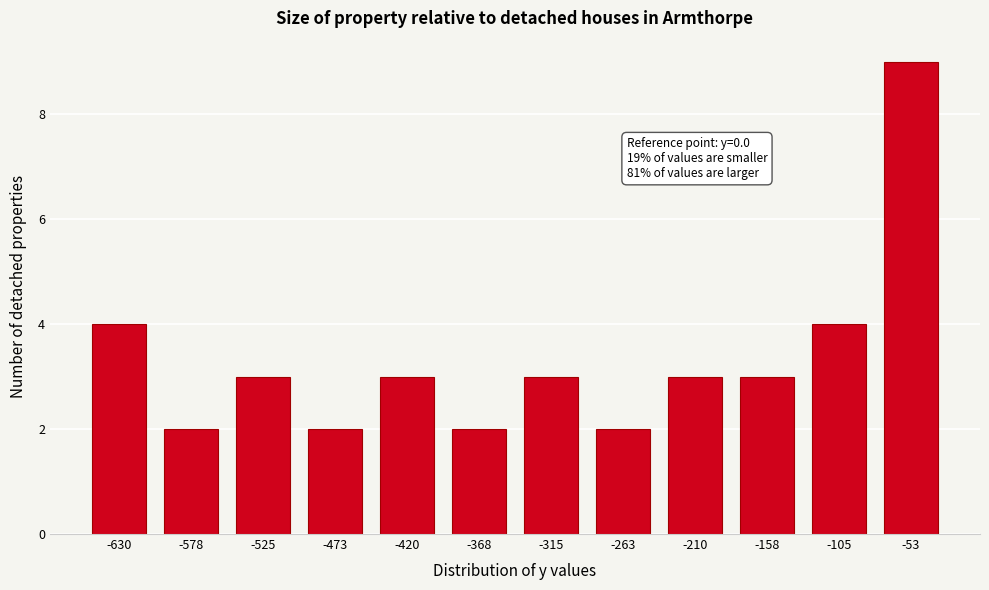

Reading left to right, list all the values displayed in this chart.

4	2	3	2	3	2	3	2	3	3	4	9